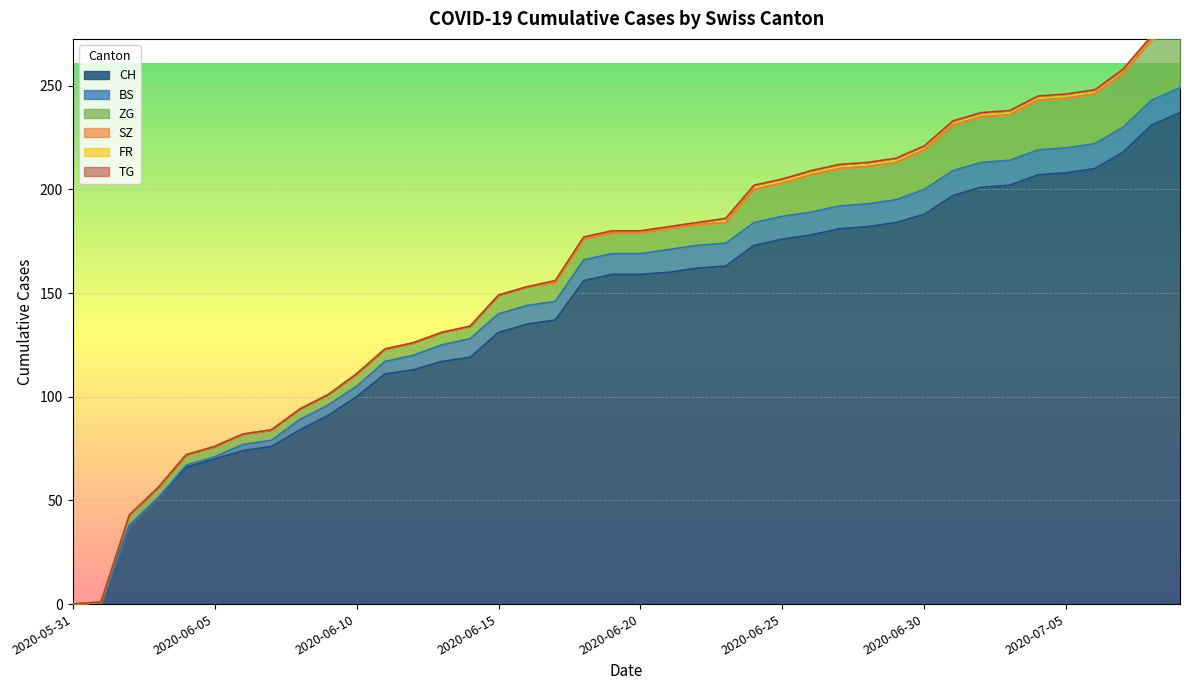

What is the maximum value shown in the chart?

237